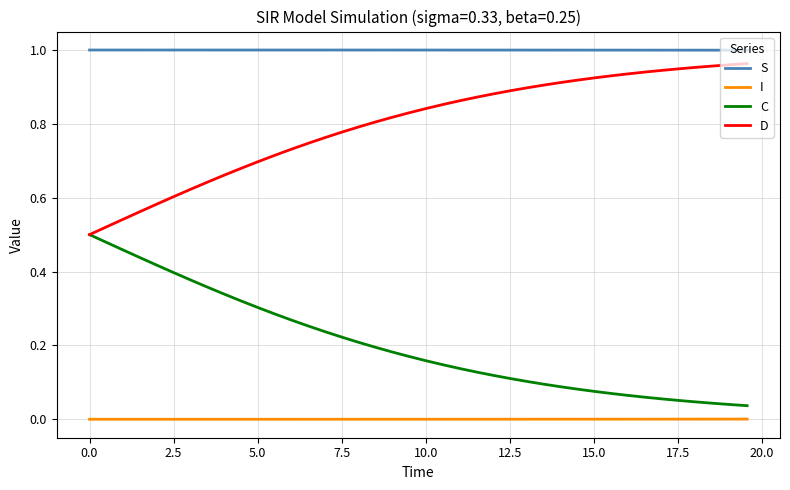

Which series has the largest total across all categories?

S